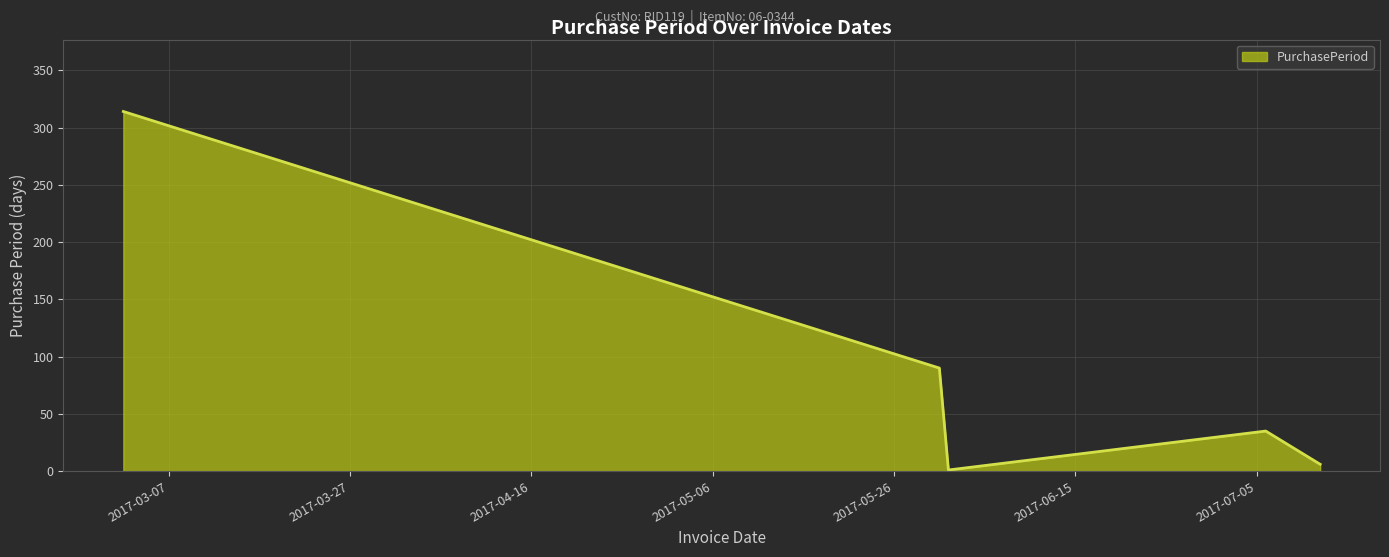

What is the maximum value shown in the chart?

314